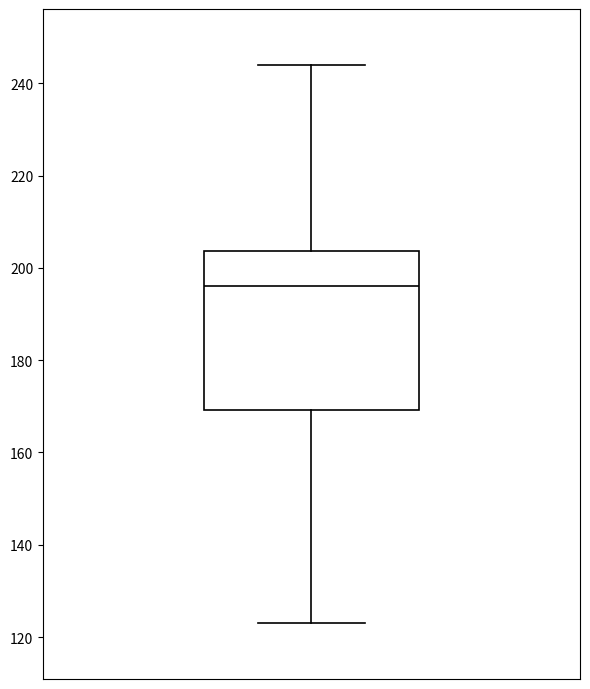

Read this box plot against the y-axis: the position of the median line, the range covered by the box, and the ends of both whiskers. The values are not printed on the chart, so give them approximately, as read against the axis.

median 196, box 170 to 204, whiskers 124 to 244